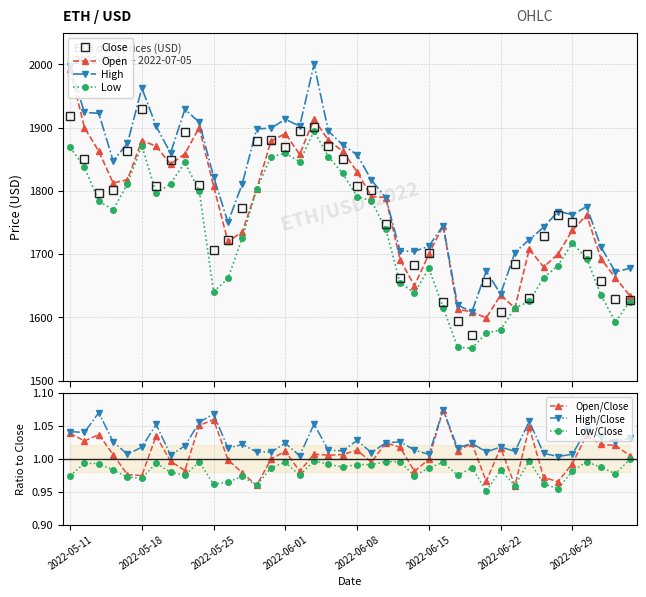

What is the spread (max minus min) of values at 2022-06-01?

53.8